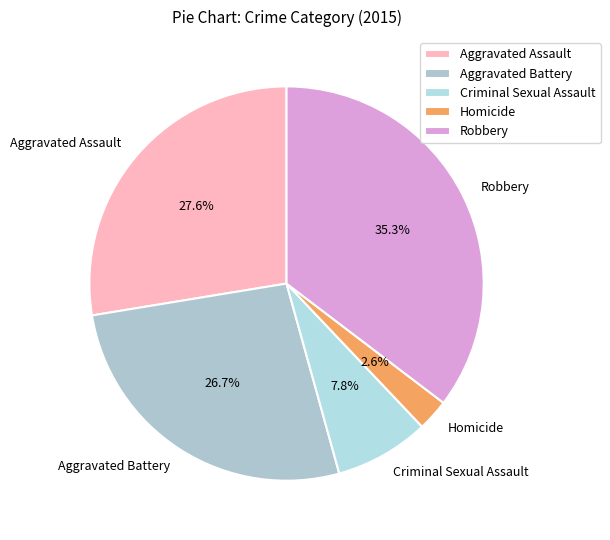

What percentage is the Aggravated Battery slice, to the nearest percent?

27%